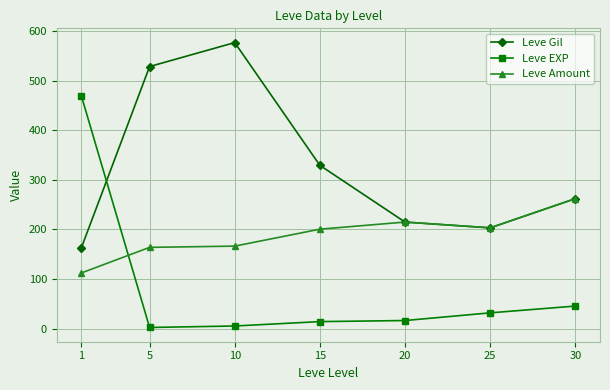

True or false: Leve Gil and Leve EXP cross at least once.

True